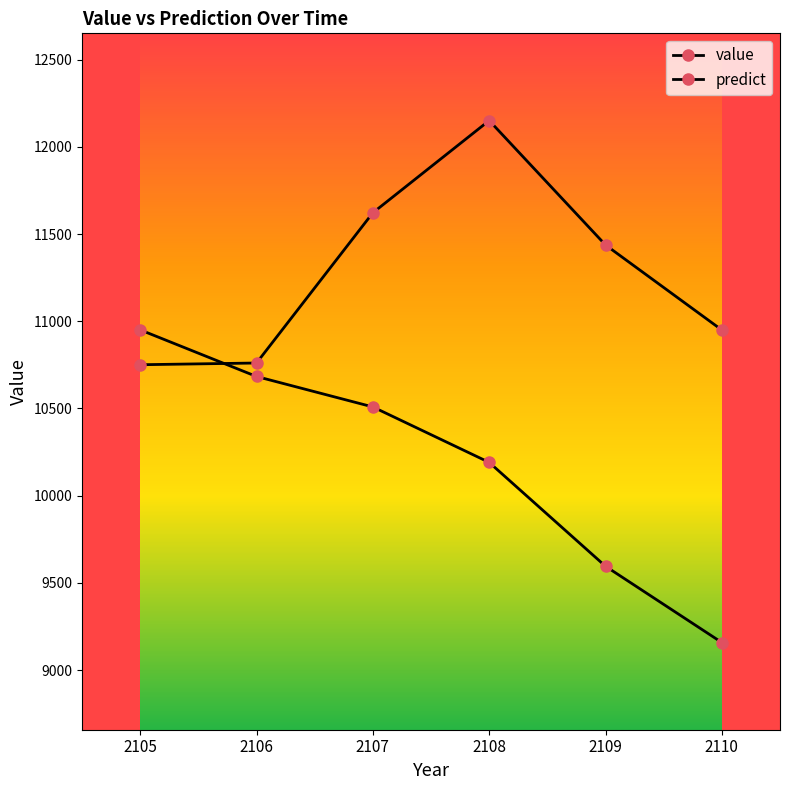

How many lines are shown in the chart?

2